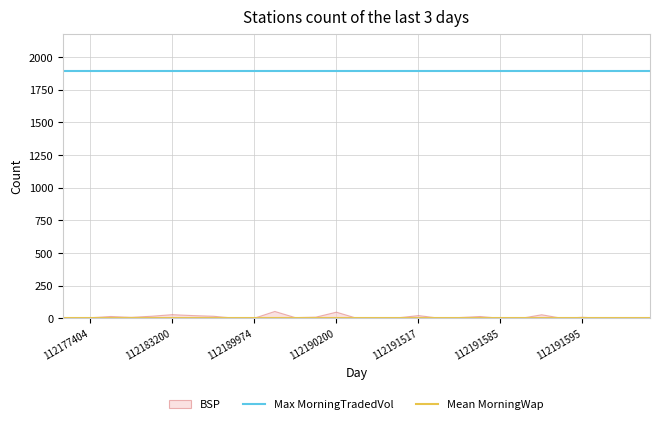

Is it true that Mean MorningWap equals 1.4 at 112177404?

False